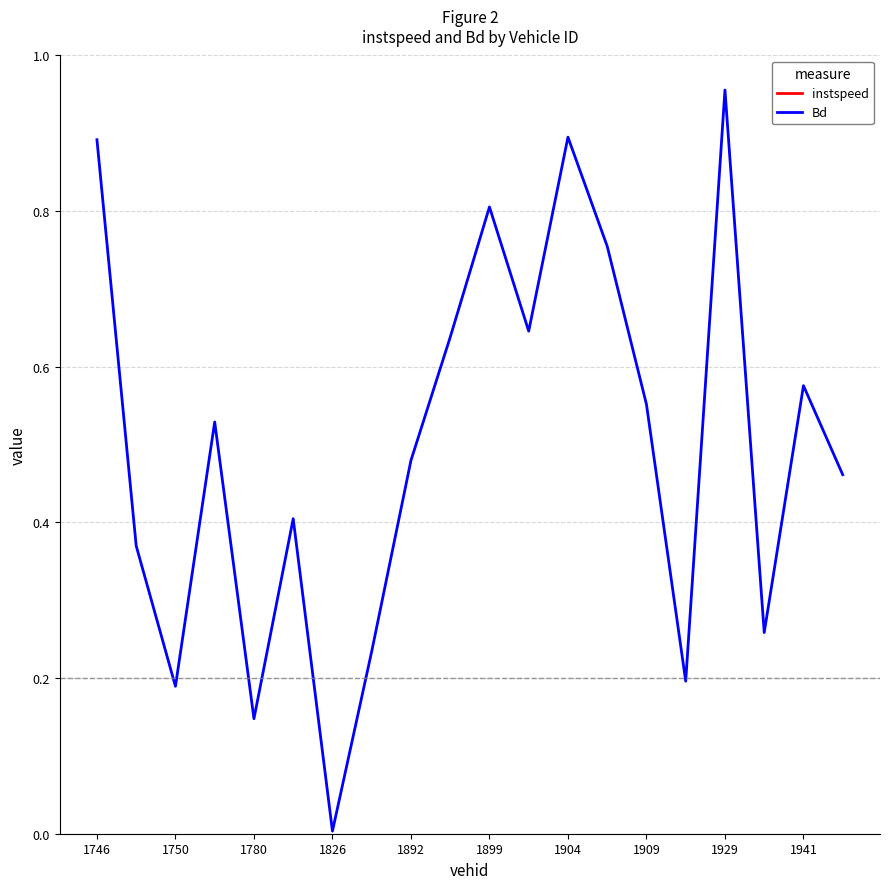

Which series has the largest total across all categories?

instspeed